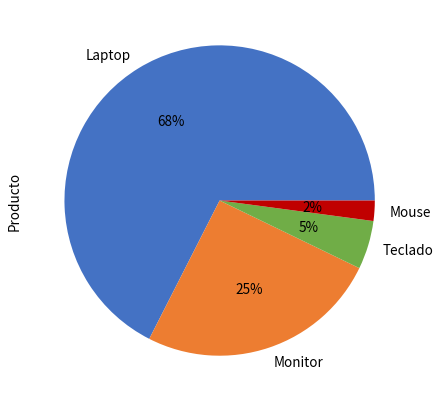

To the nearest percent, what is the difference between the Mouse and Teclado slice percentages?

3%